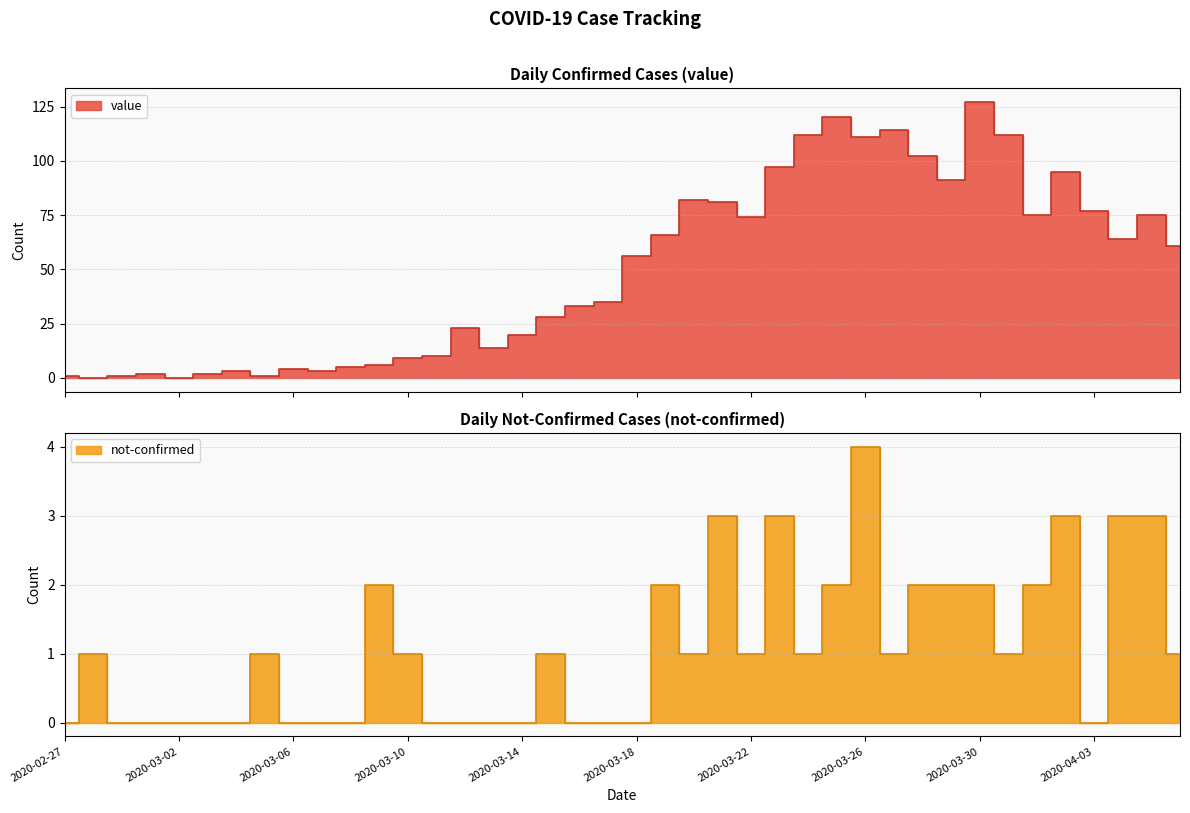

What is the sum of all value values?

1992